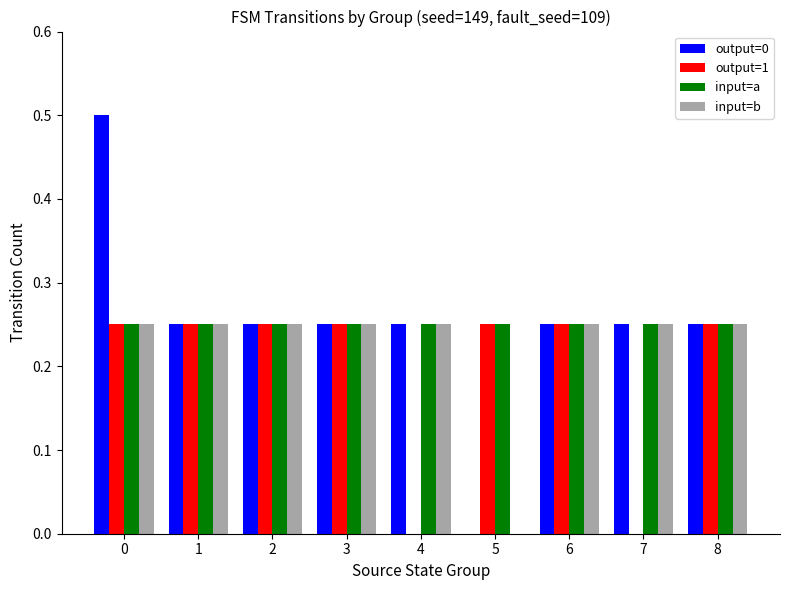

What is the sum of all input=b values?

2.0